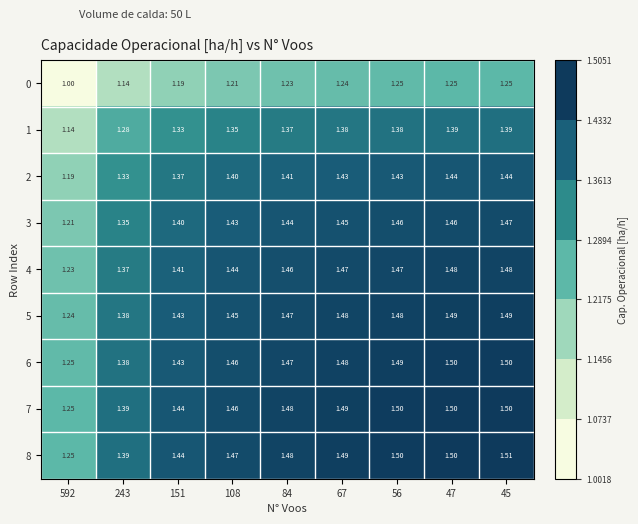

Is the value of 1 at 592 greater than the value of 7 at 243?

No